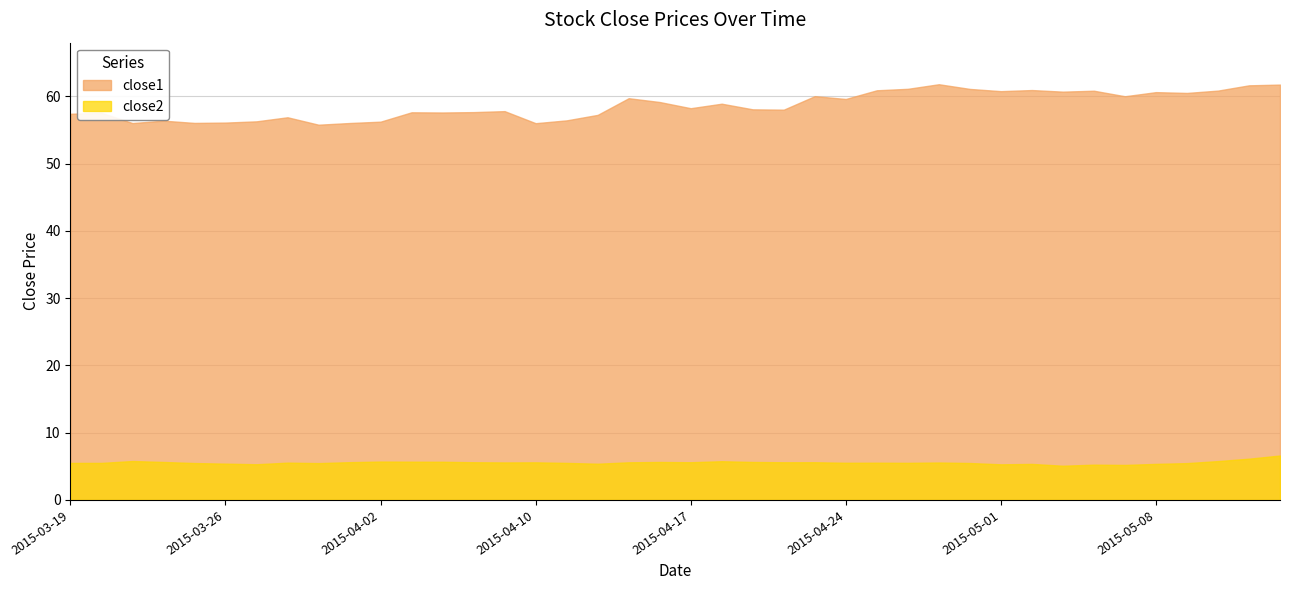

Rank the series by their average value, from highest to lowest.

close1, close2